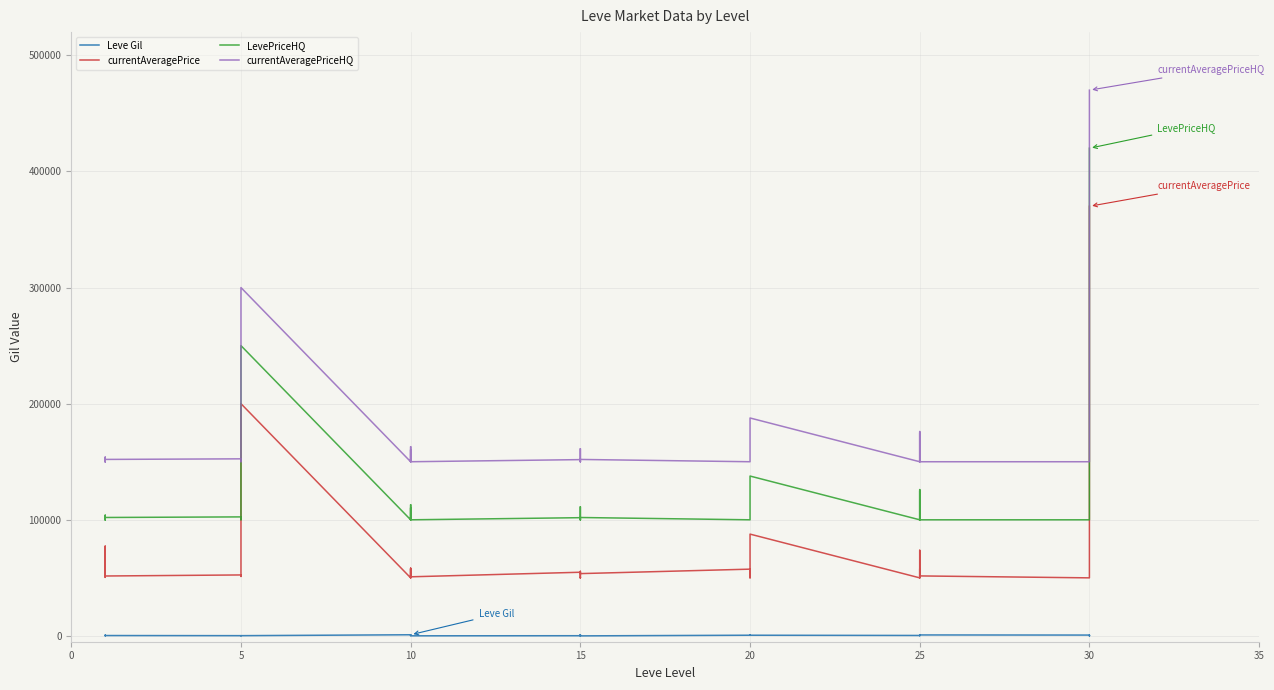

What is the value of the LevePriceHQ point at the 20th from the left?

100000